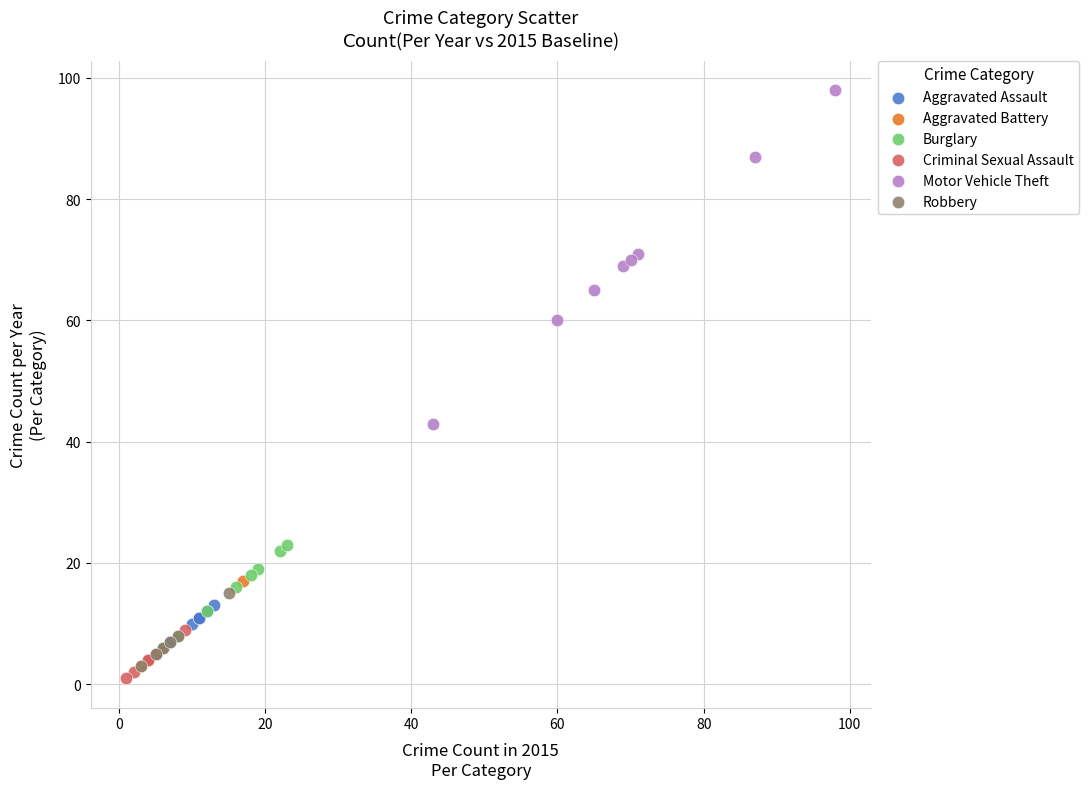

Which series reaches the maximum Y coordinate?

Motor Vehicle Theft